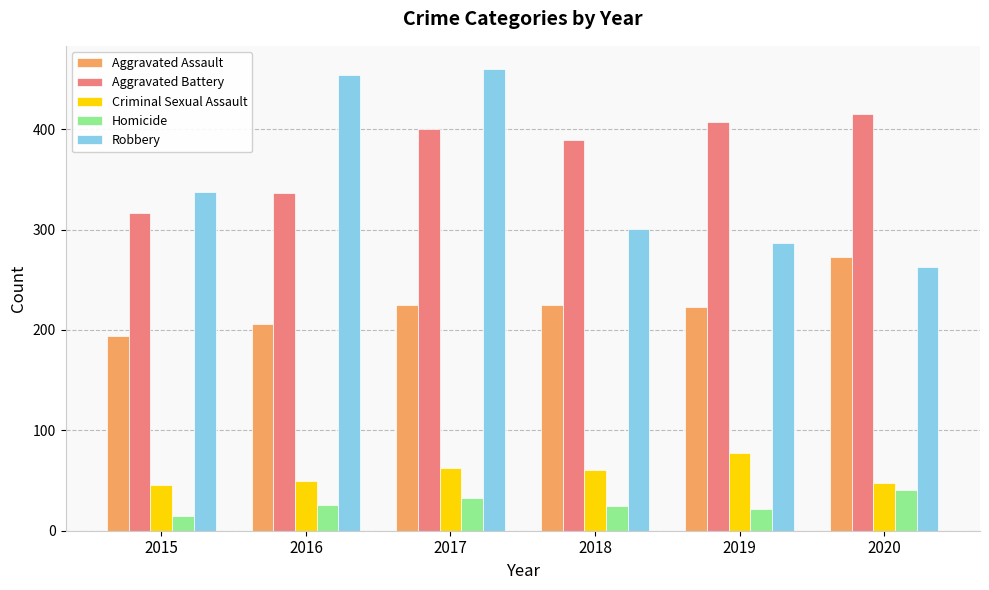

What are all the series names shown in the legend?

Aggravated Assault, Aggravated Battery, Criminal Sexual Assault, Homicide, Robbery